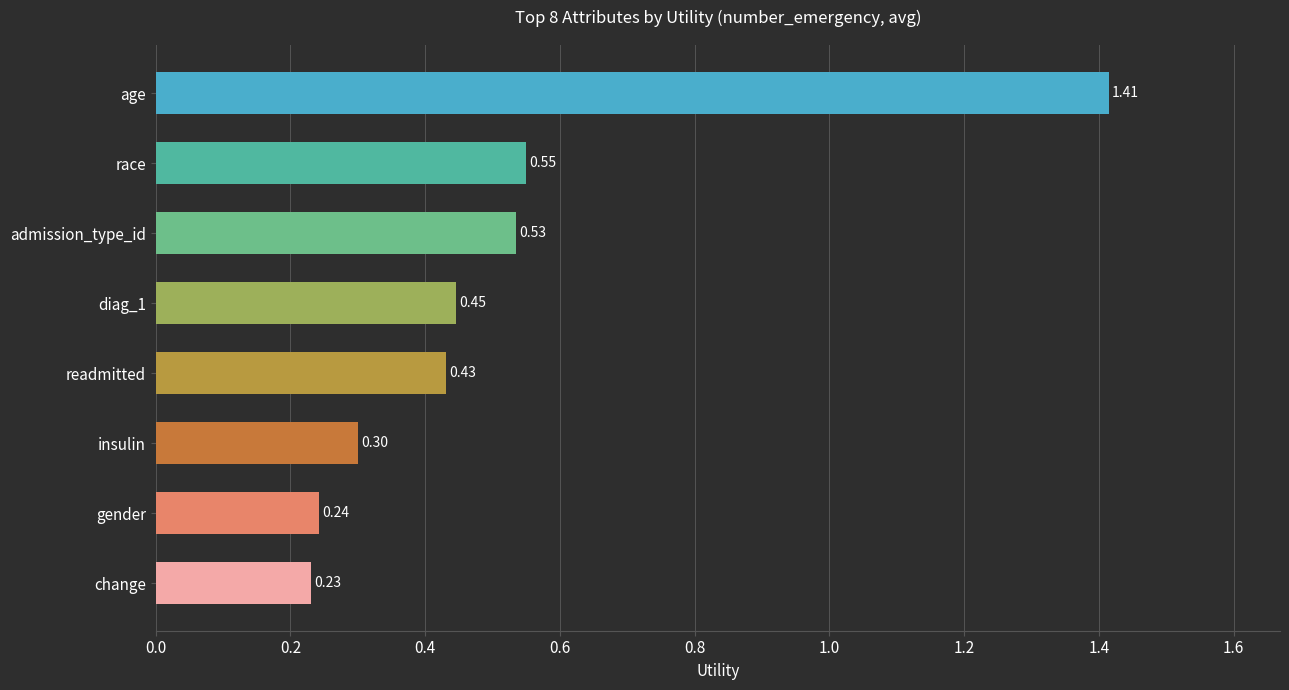

Rank the categories by value from highest to lowest.

age, race, admission_type_id, diag_1, readmitted, insulin, gender, change